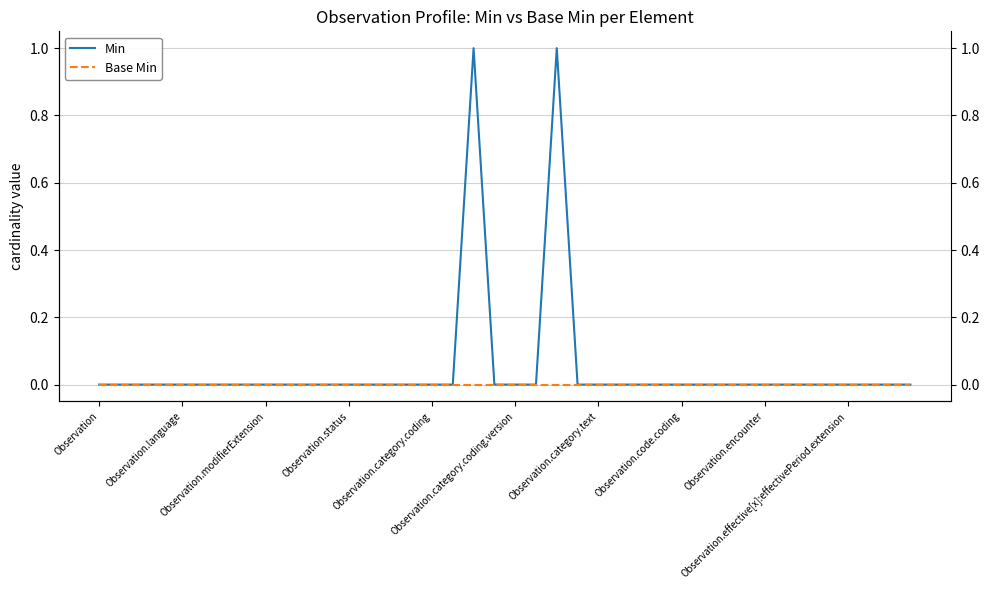

True or false: Base Min and Min cross at least once.

False